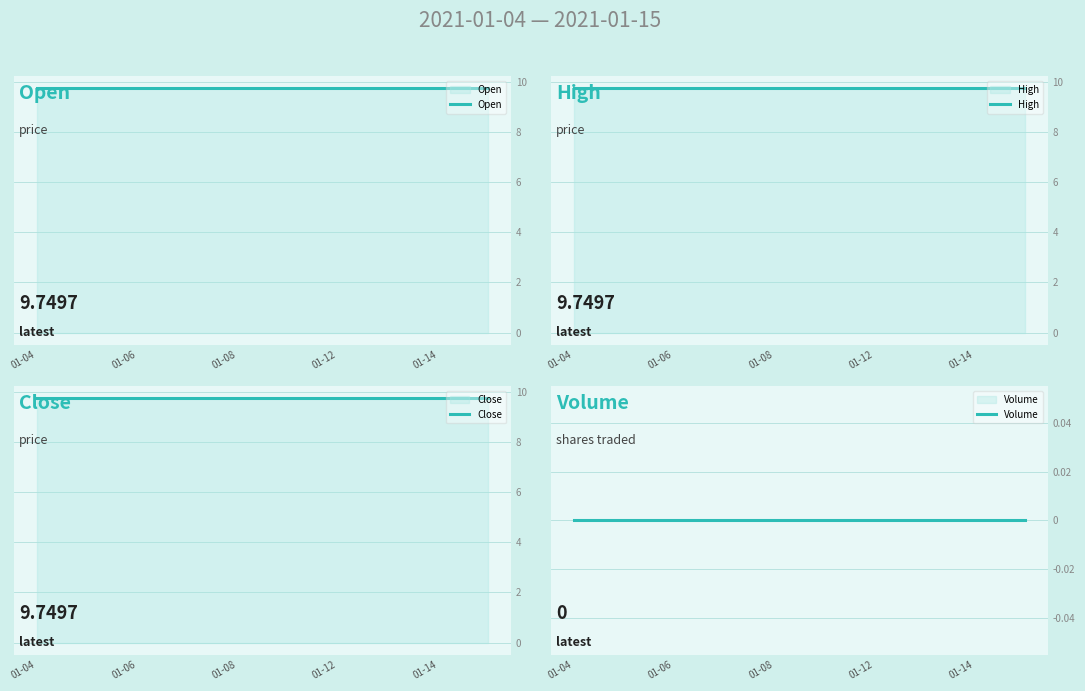

Which has a higher value, 01-04 or 01-14?

01-04